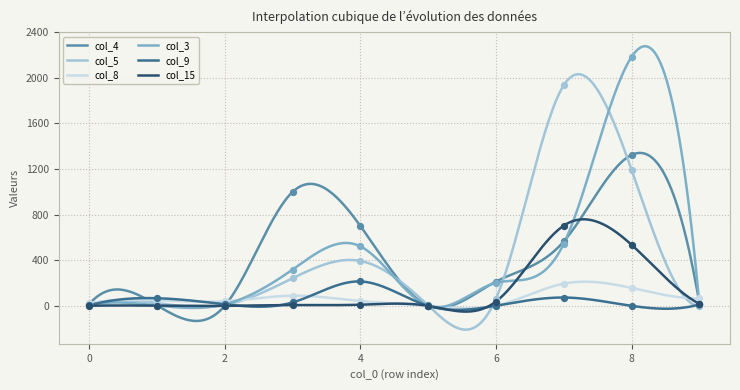

What is the total value across all series at 0?

62